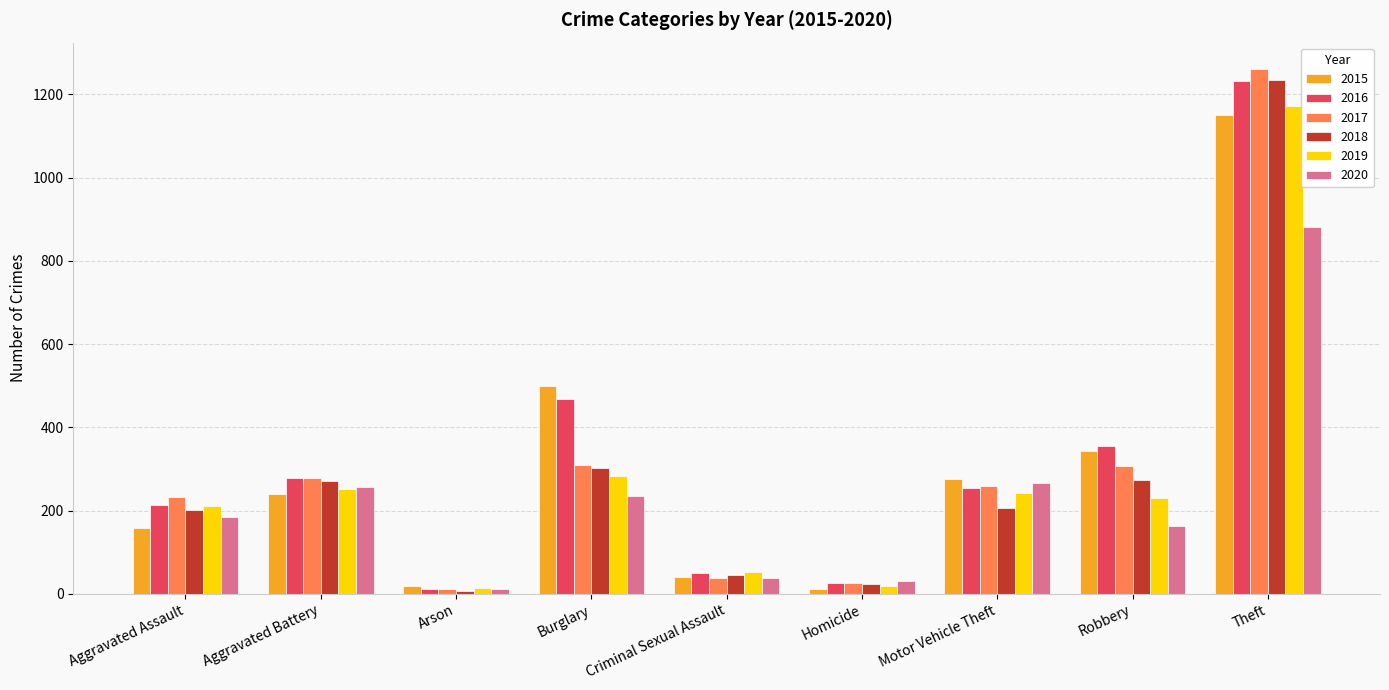

What is the total value across all series at Criminal Sexual Assault?

264